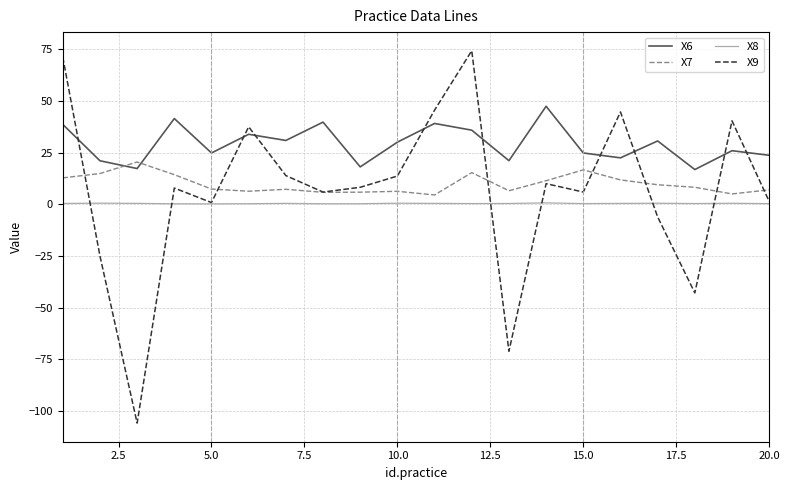

Which series has the largest range (max minus min)?

X9